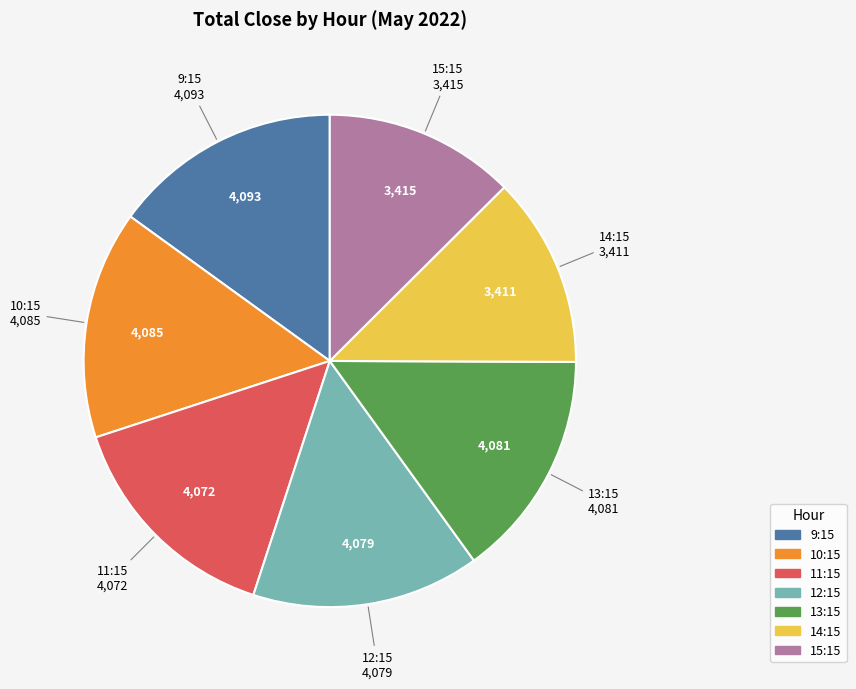

Is there any slice that represents more than half of the pie?

No